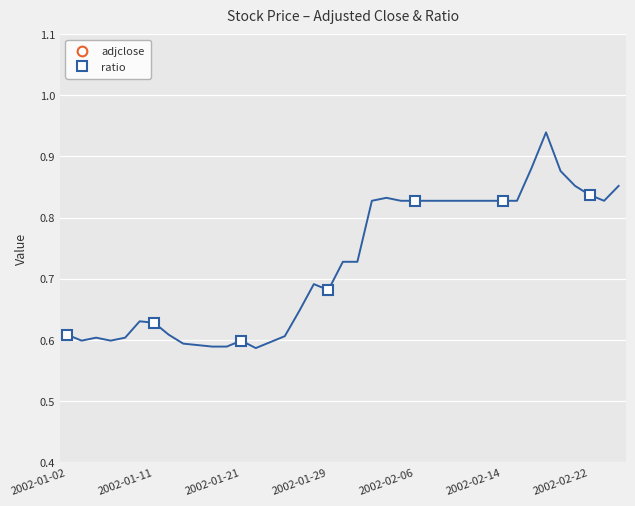

Reading left to right, what are all the values shown in this chart?

adjclose: 2.3	2.3	2.2	2.5	3.1	3.1	3.1
ratio: 0.6	0.6	0.6	0.7	0.8	0.8	0.8